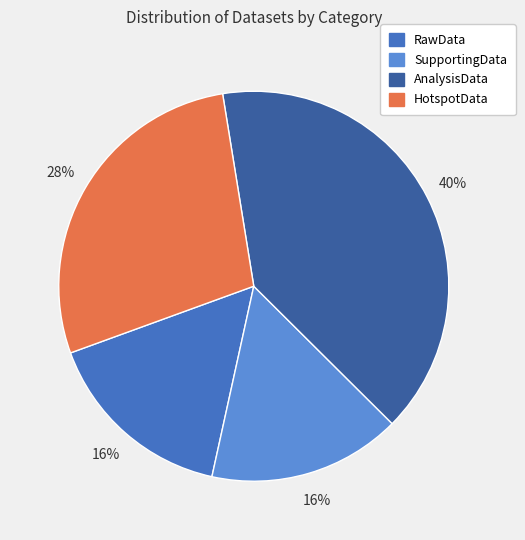

Is the sum of HotspotData and AnalysisData greater than half?

Yes